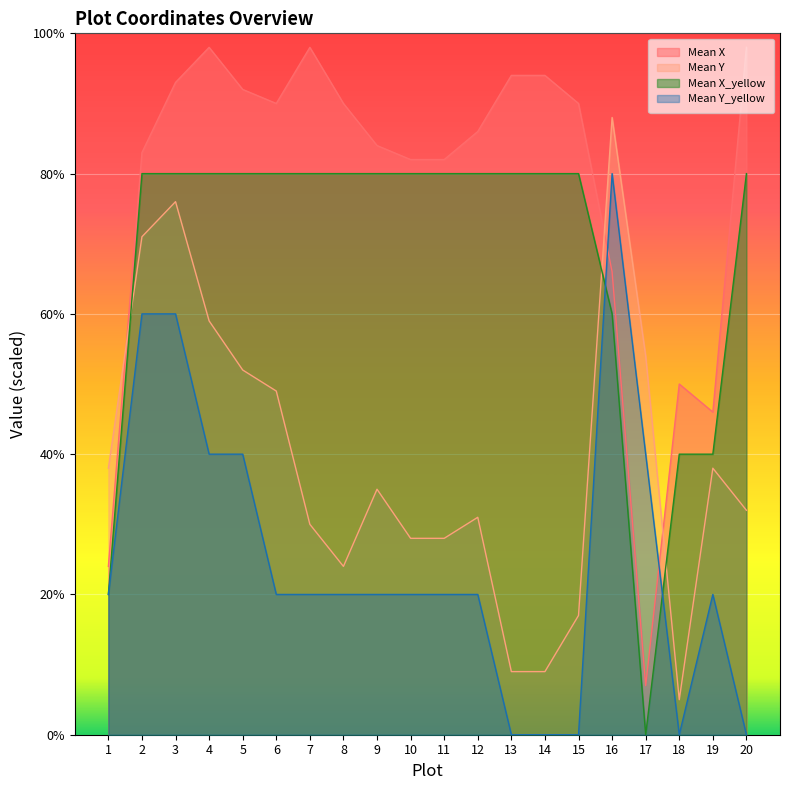

True or false: Mean Y_yellow and Mean Y cross at least once.

False